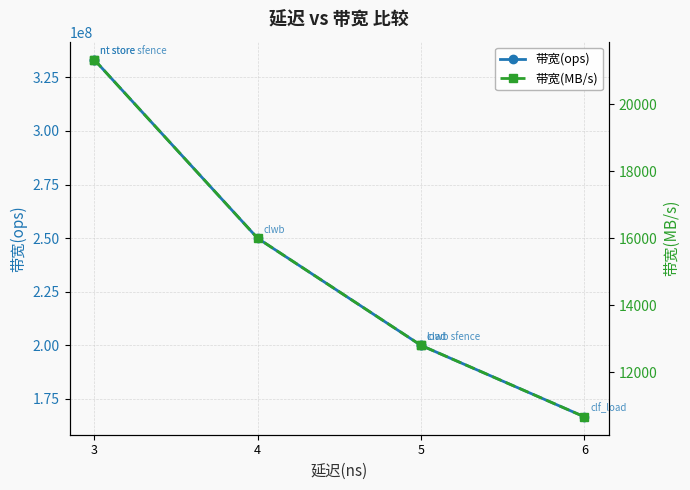

What is the maximum value shown in the chart?

333333333